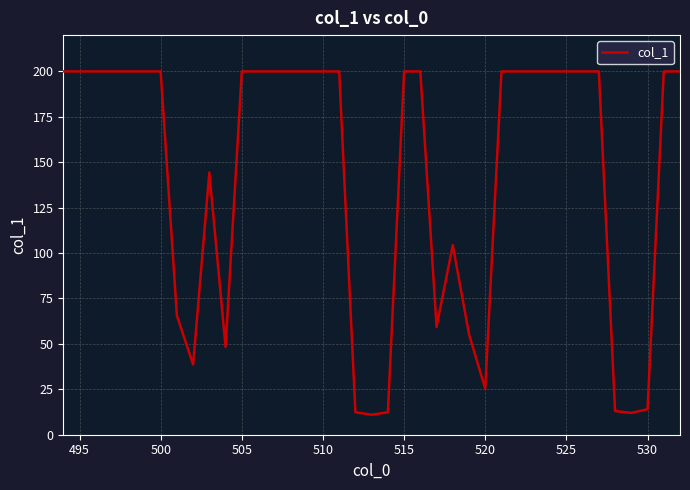

What is the greatest value displayed?

200.0